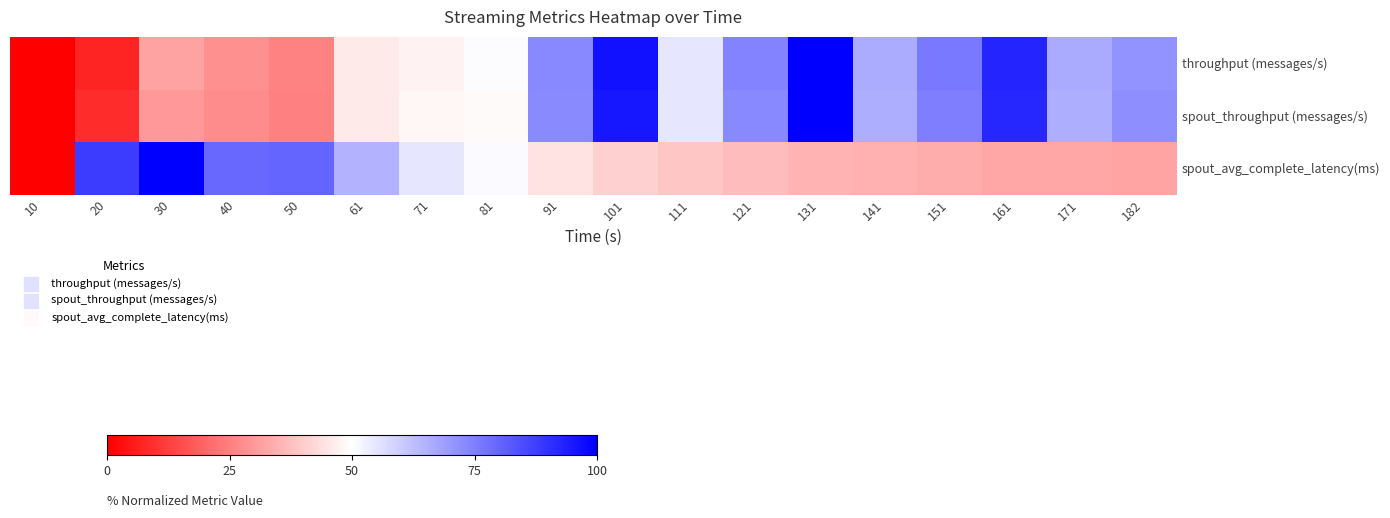

Rank the series by their maximum value, from highest to lowest.

throughput (messages/s), spout_throughput (messages/s), spout_avg_complete_latency(ms)